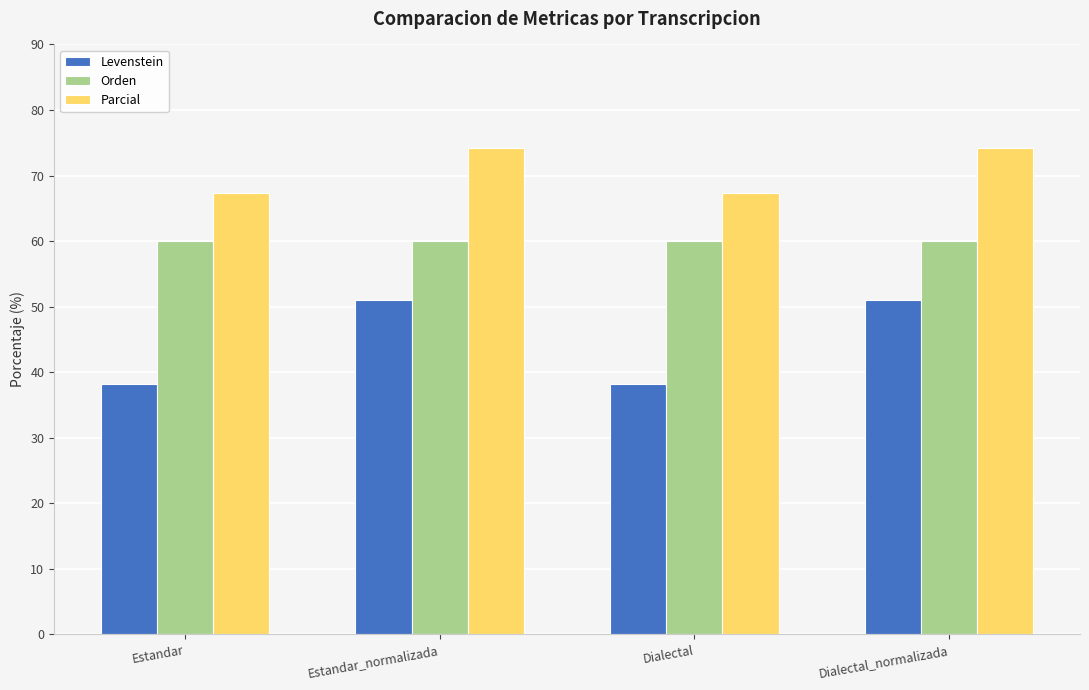

Read the Parcial value at Dialectal.

67.4